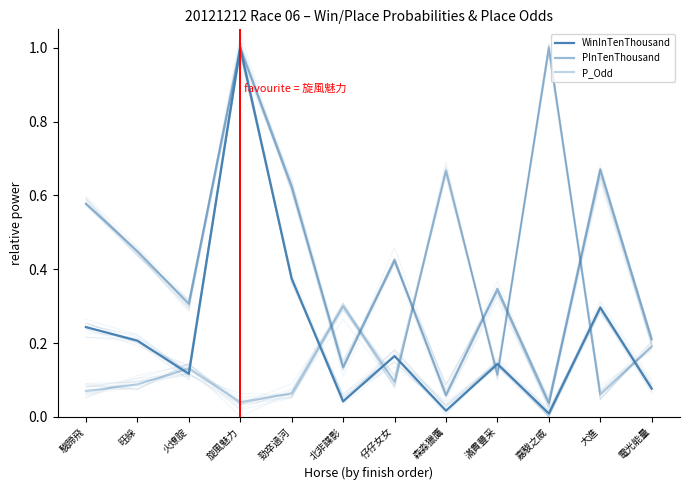

How many lines are shown in the chart?

3